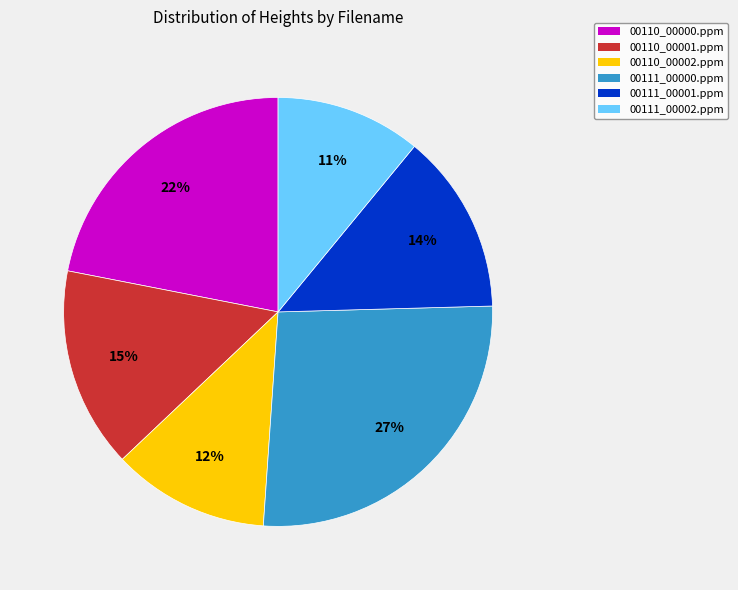

Which has a higher value, 00110_00001.ppm or 00111_00002.ppm?

00110_00001.ppm